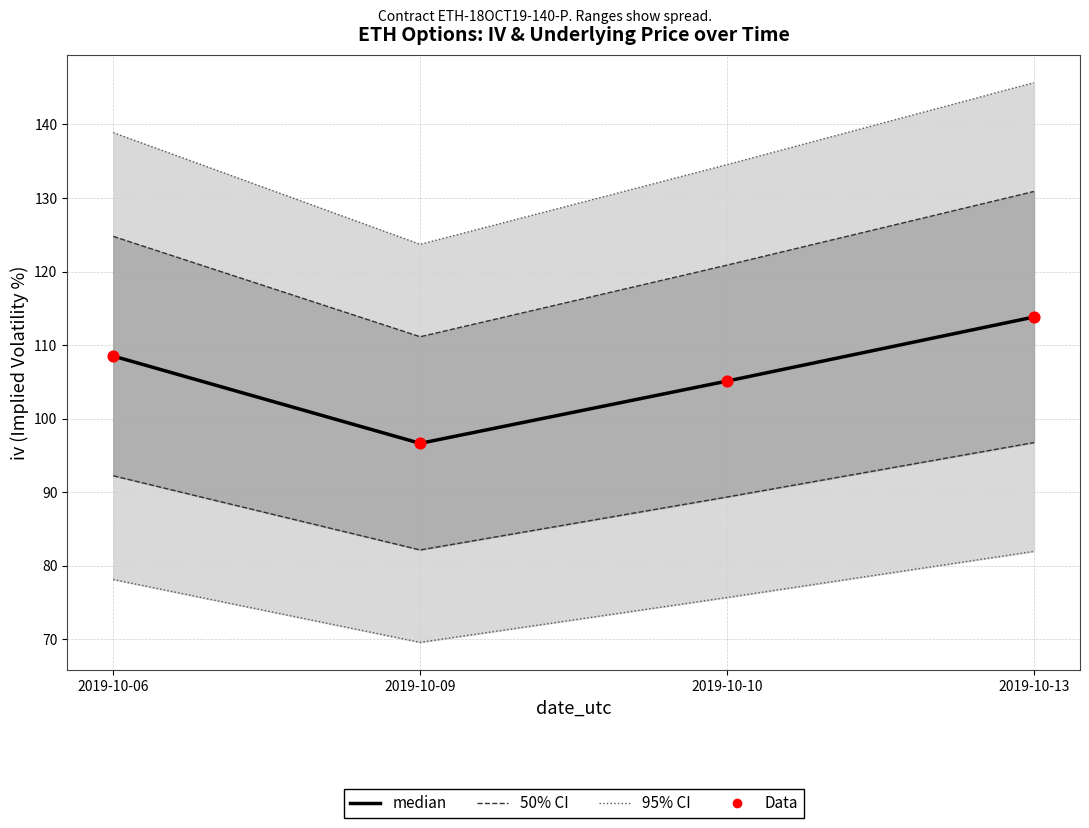

At which category is the sum across all series the highest?

2019-10-13